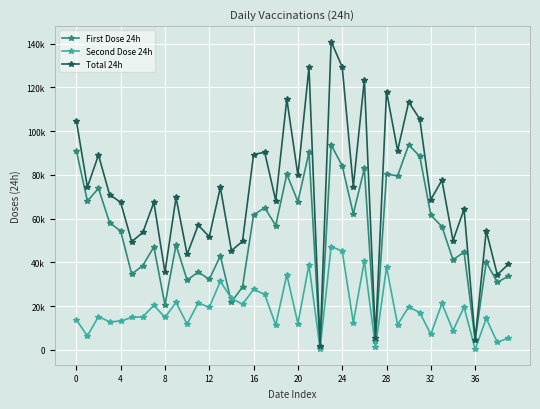

Which series has the largest range (max minus min)?

Total 24h